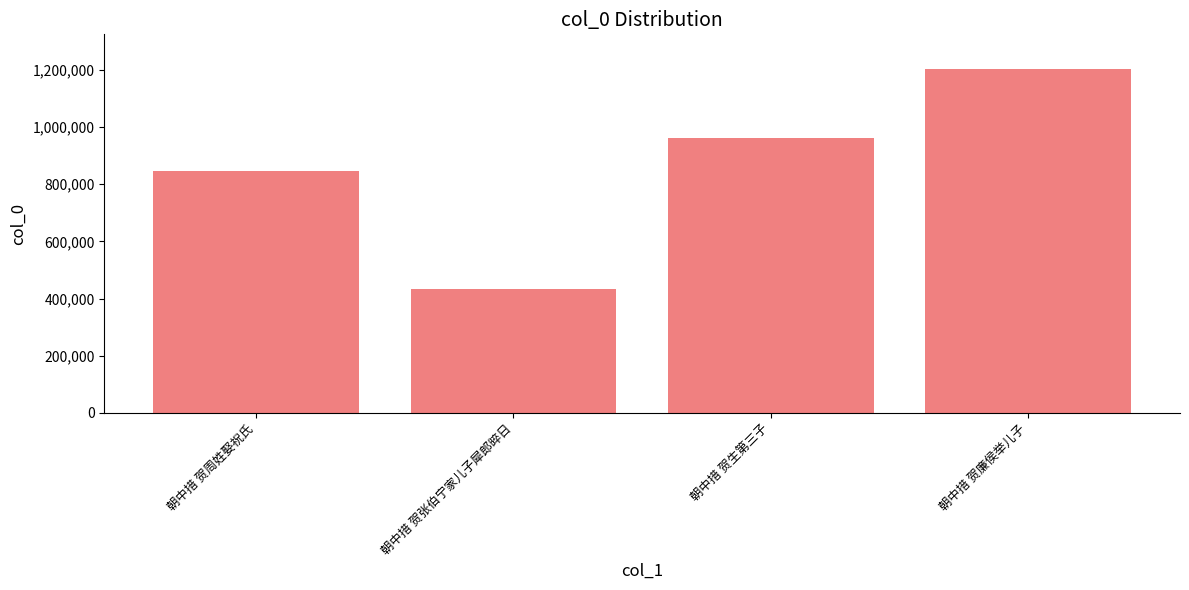

What is the label of the 1st bar from the left?

朝中措 贺周姓娶祝氏